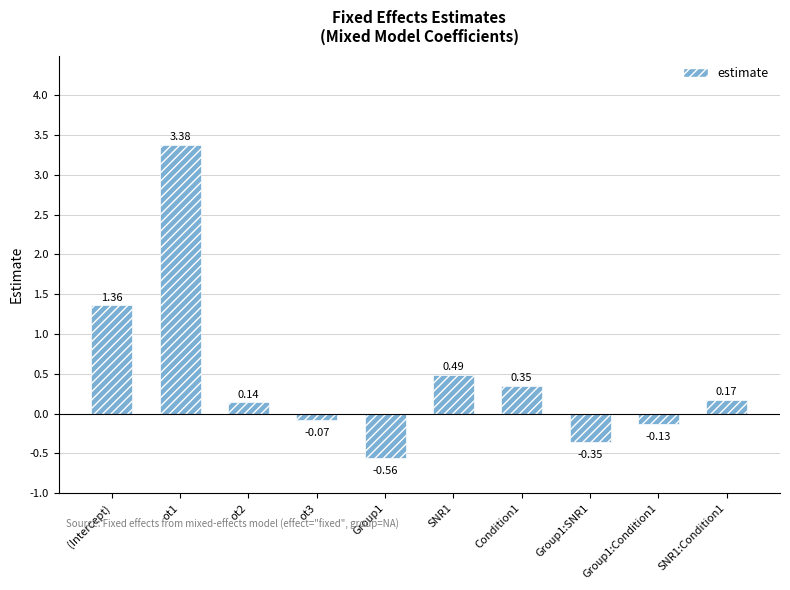

How many values are below zero?

4